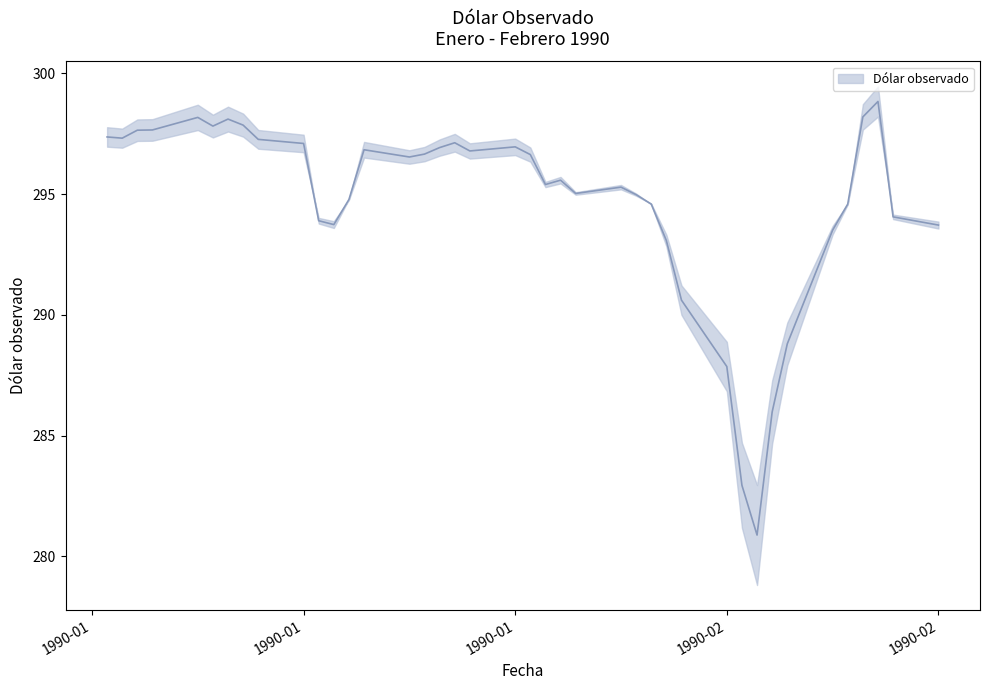

How many points are lower than both their immediate neighbors (excluding endpoints)?

8